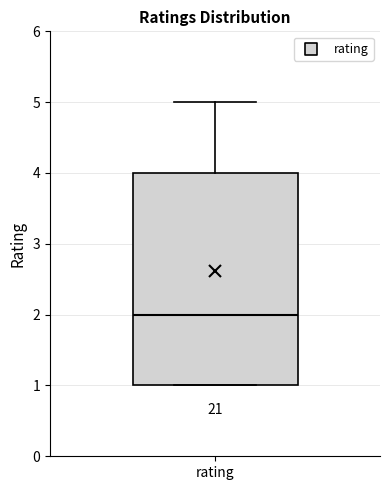

Transcribe this box plot: give where the median line is, the range the box spans, and where the two whiskers end, as read against the y-axis. The values are not printed on the chart, so give them approximately, as read against the axis.

median 2, box 1 to 4, whiskers 1 to 5